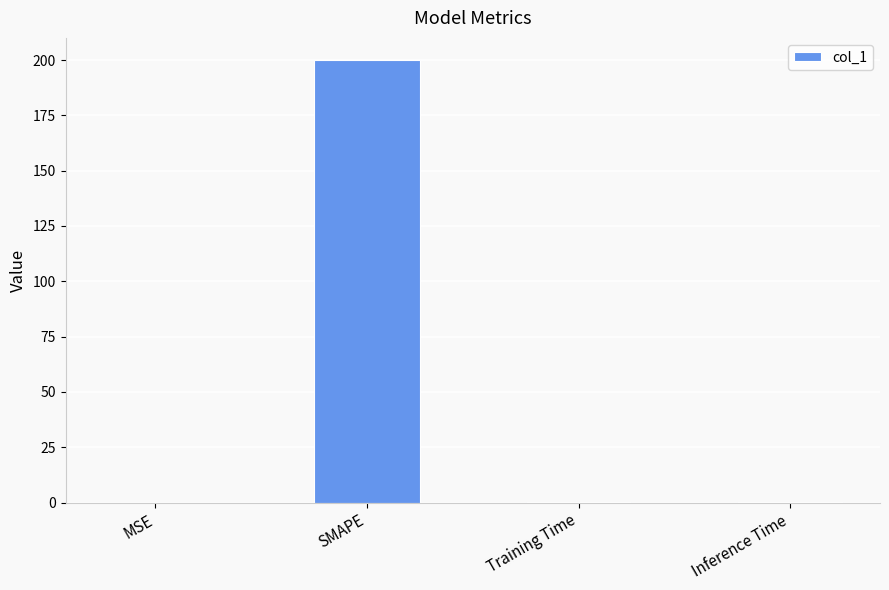

Between SMAPE and Inference Time, which is larger?

SMAPE